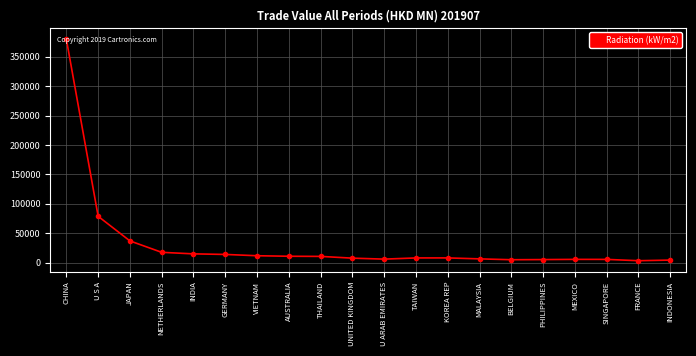

What is the sum of the values at U ARAB EMIRATES and CHINA?

385970.8